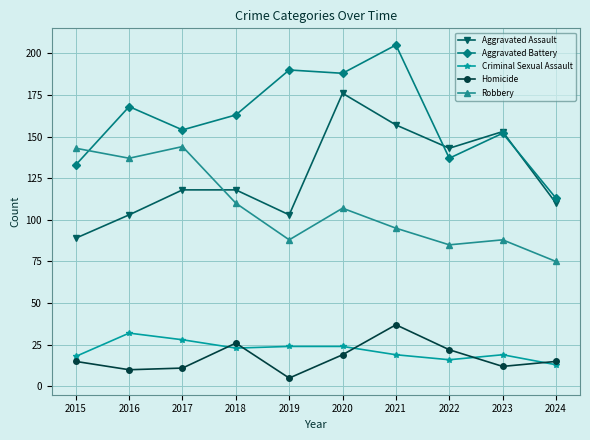

What is the greatest value displayed?

205